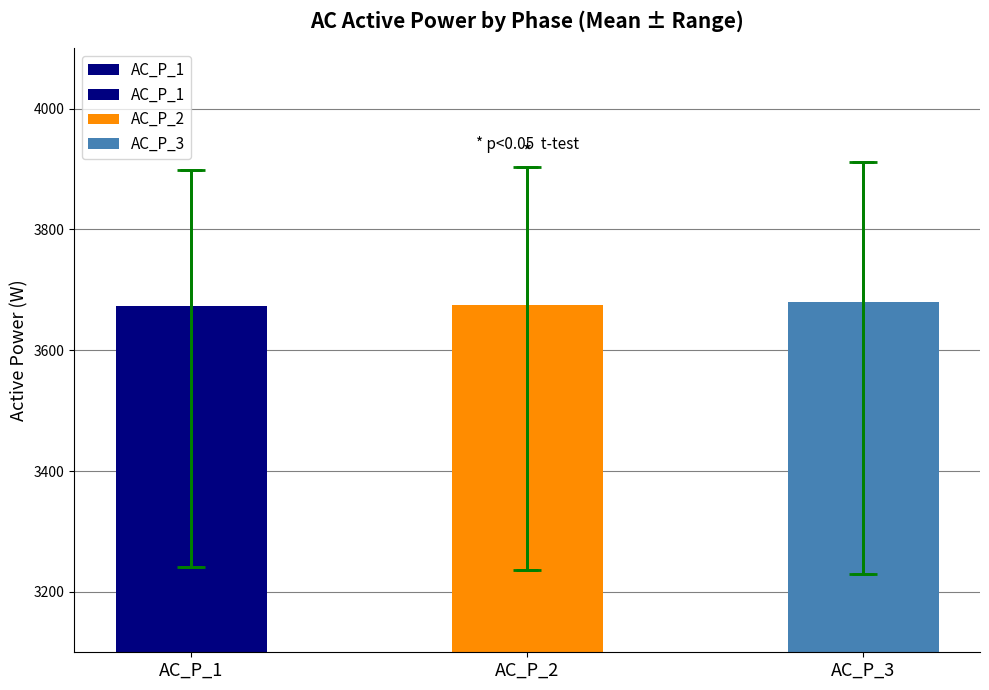

What is the value of the 1st bar from the left?

3674.0